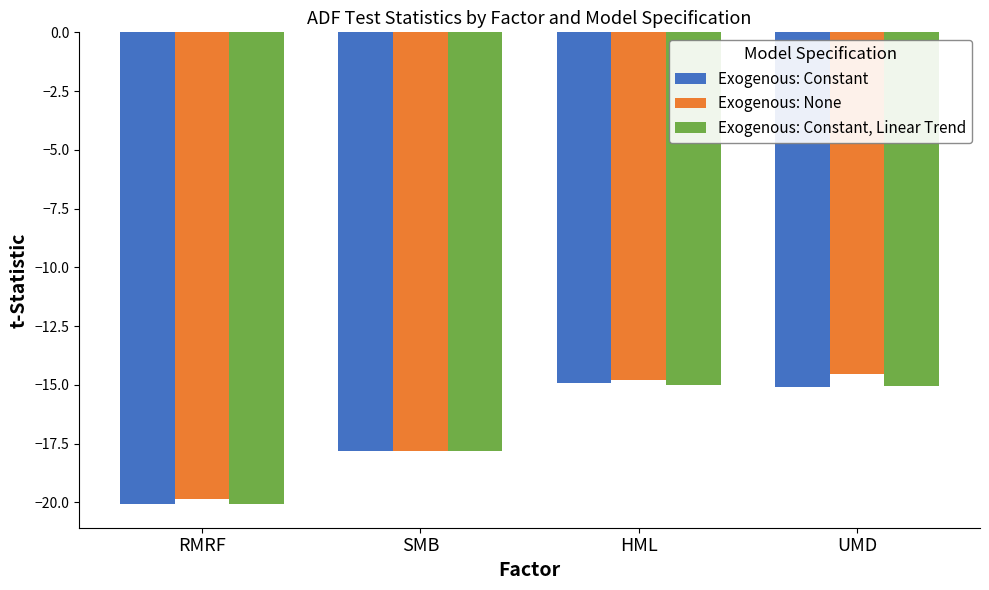

Is the value of Exogenous: None at RMRF greater than the value of Exogenous: Constant, Linear Trend at HML?

No